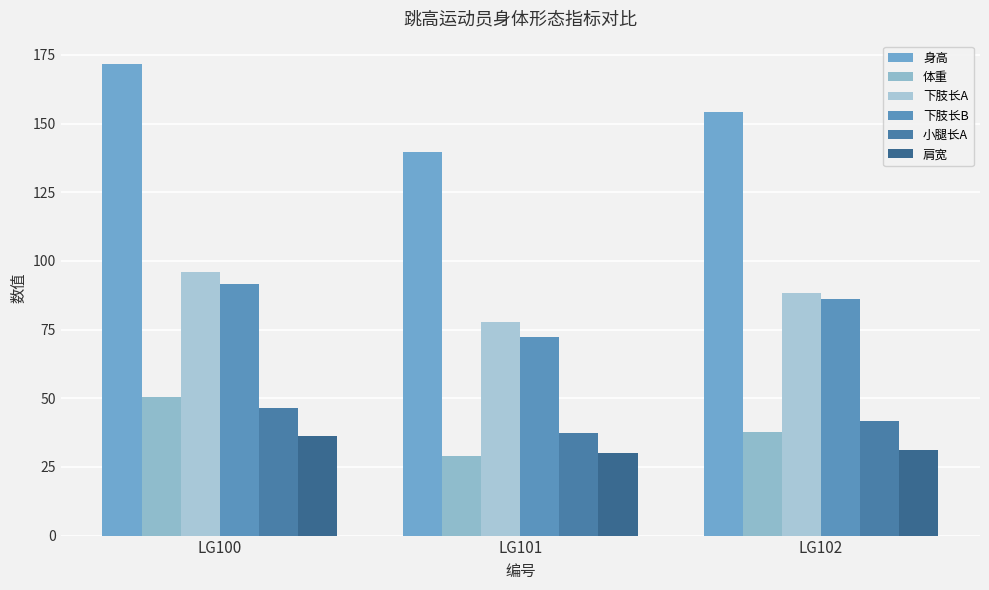

Rank the categories by 身高 value from highest to lowest.

LG100, LG102, LG101